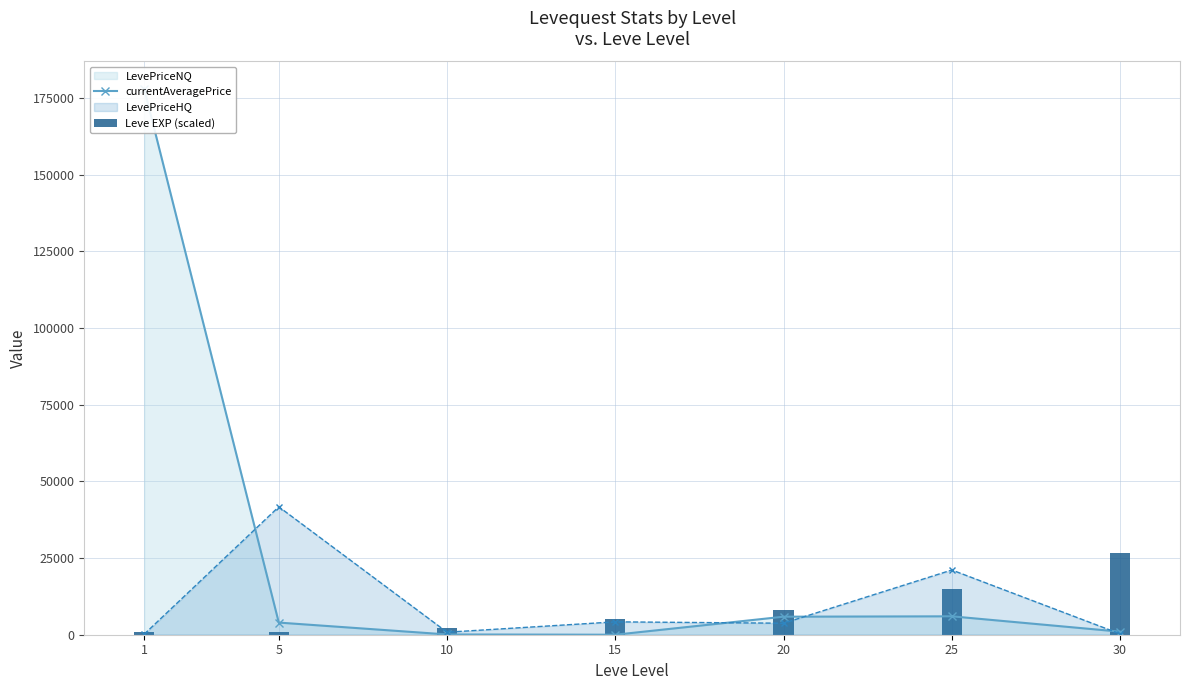

At which category does LevePriceHQ reach its first local peak?

5